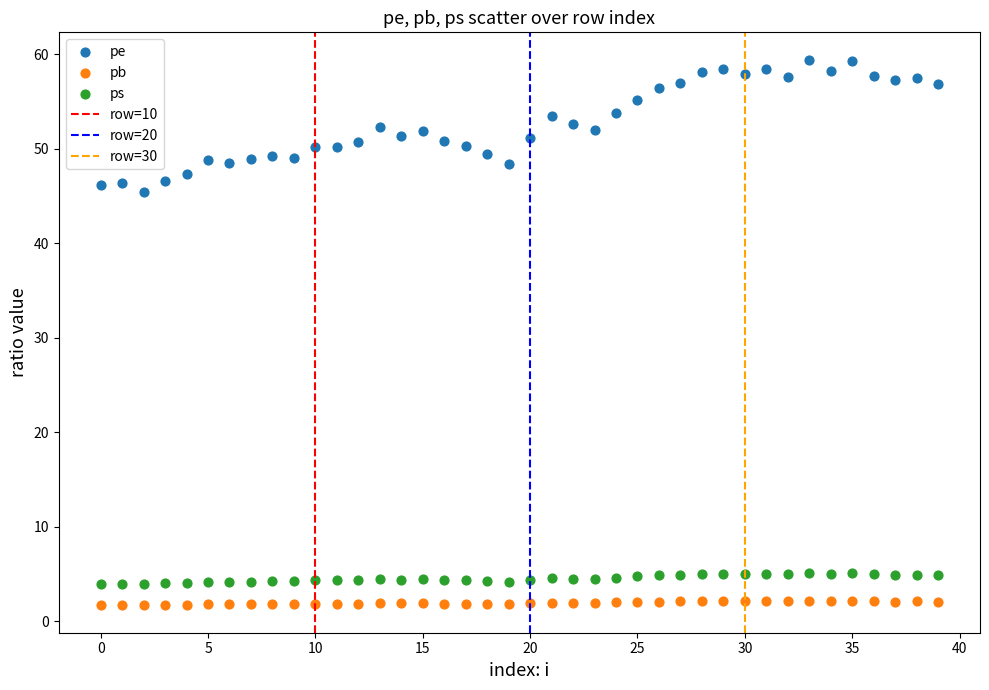

Across all series, what Y value is closest to 30?

45.4